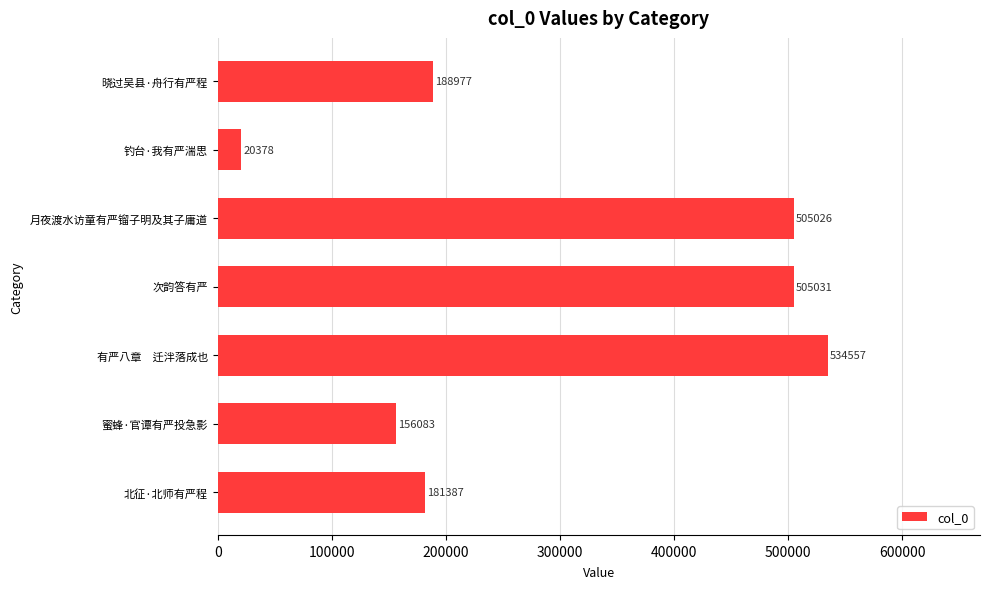

What is the greatest value displayed?

534557